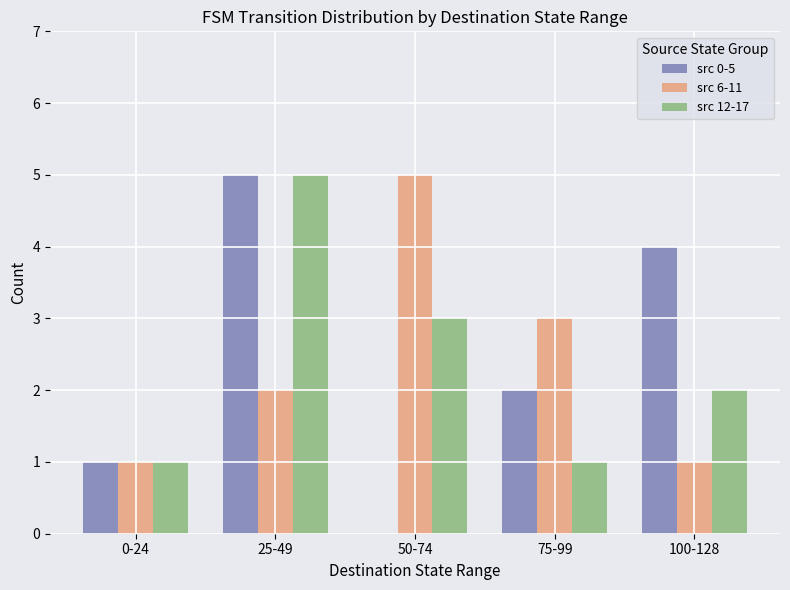

Is the value of src 6-11 at 25-49 greater than the value of src 0-5 at 25-49?

No